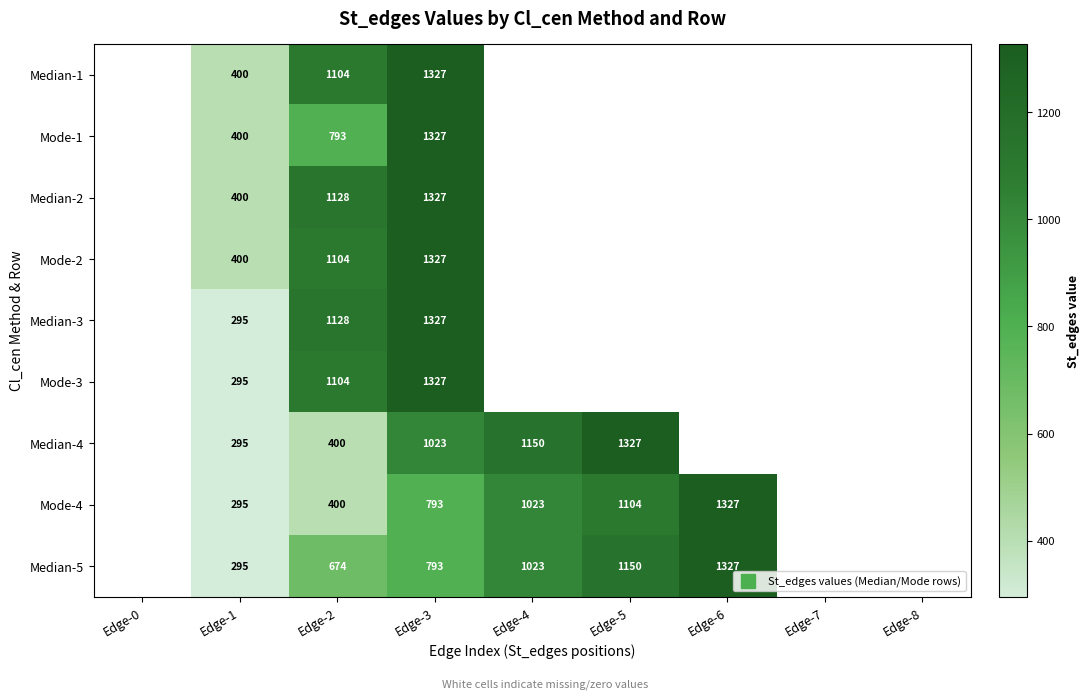

What is the greatest value displayed?

1327.0